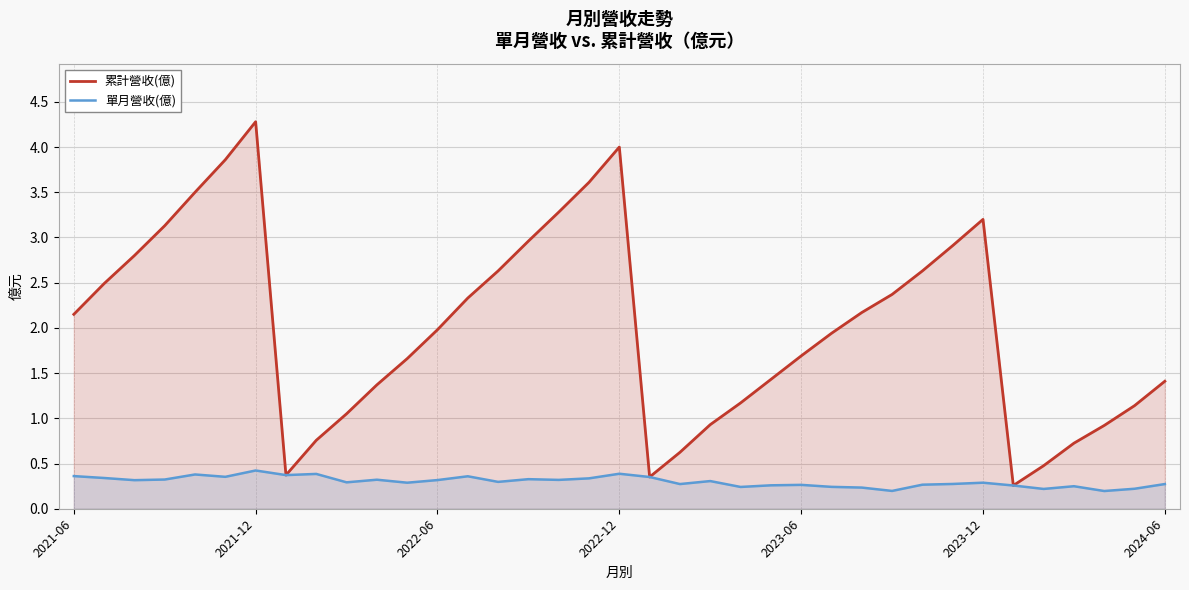

List the series in order of their overall mean, lowest first.

單月營收(億), 累計營收(億)